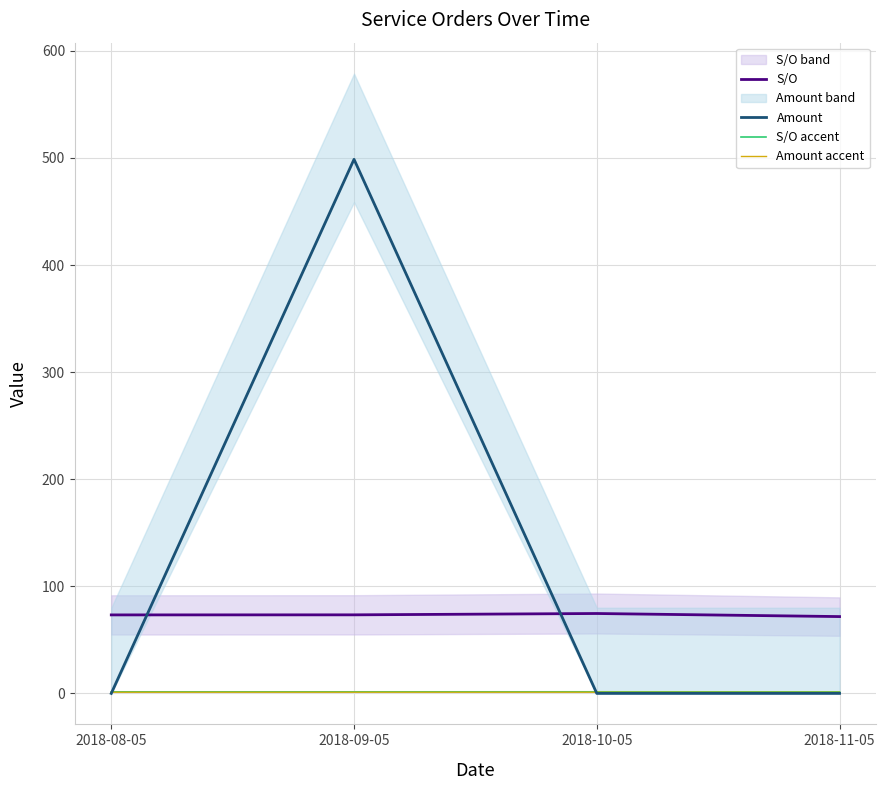

Reading left to right, what are all the values shown in this chart?

S/O: 73.3	73.4	74.6	71.7
Amount: 0.0	498.7	0.0	0.0
S/O accent: 1.5	1.5	1.5	1.4
Amount accent: 1.1	1.1	1.1	1.1